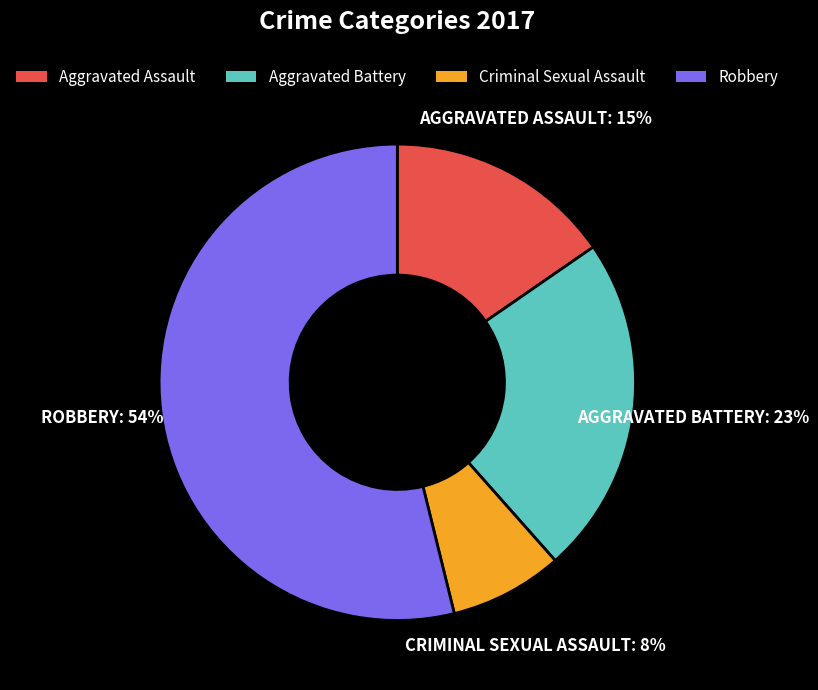

To the nearest percent, what is the average slice percentage?

25%